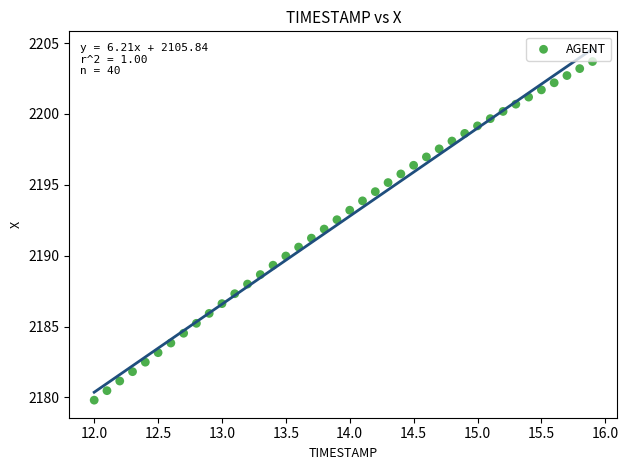

What is the range of Y values (max minus min)?

23.9